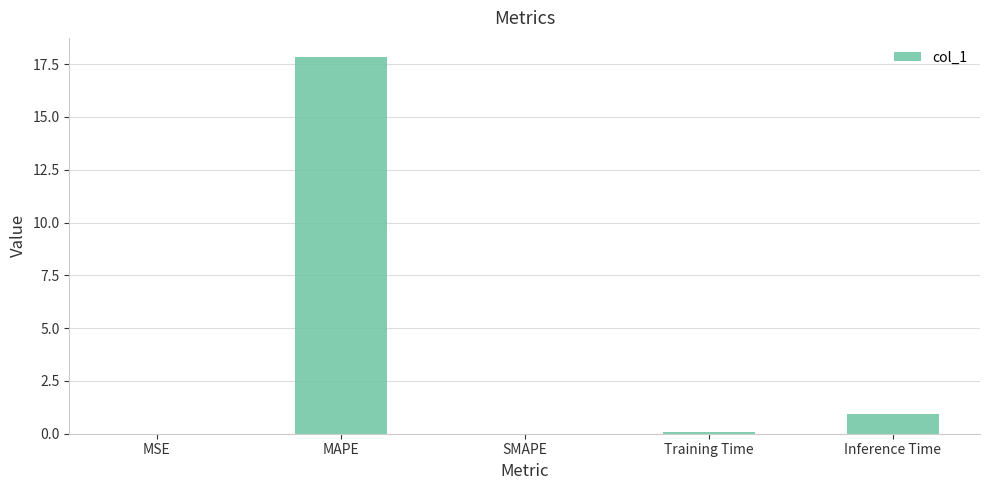

What is the maximum value shown in the chart?

17.9